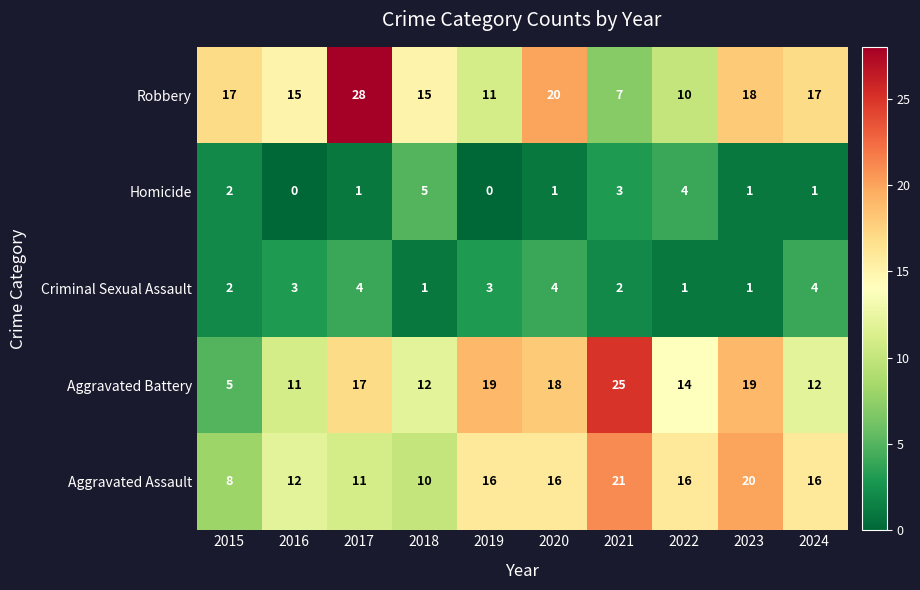

How many distinct data groups are displayed?

5